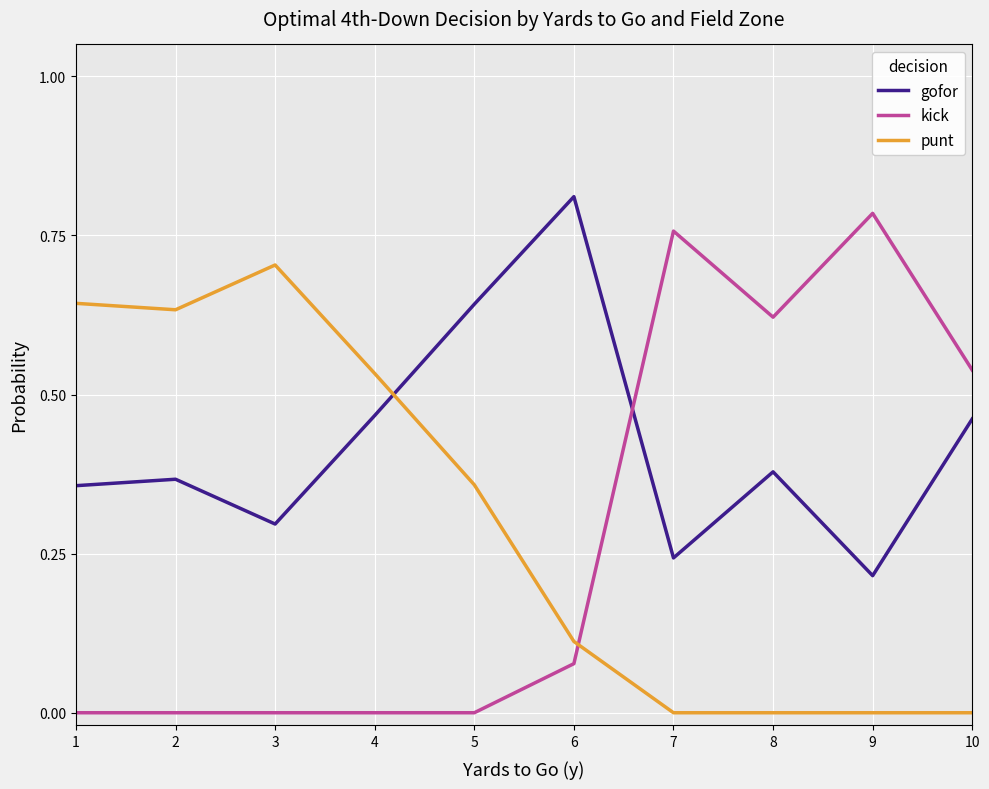

How many intersections are there between gofor and kick?

1